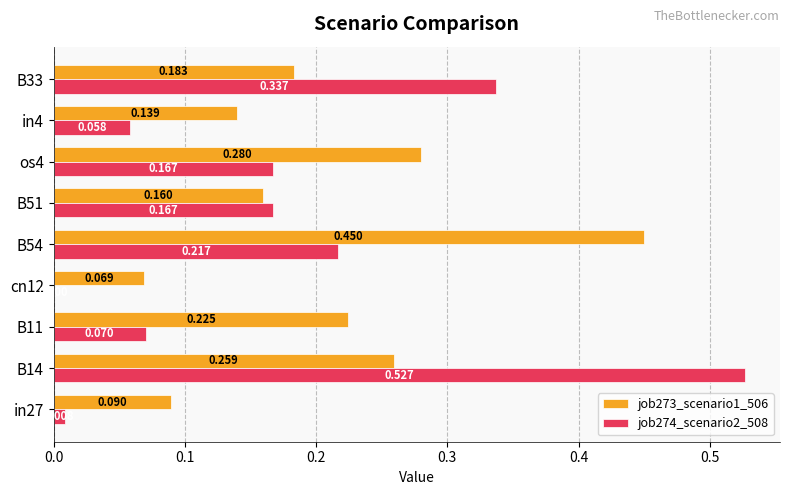

Which category has the highest value in the job274_scenario2_508 series?

B14